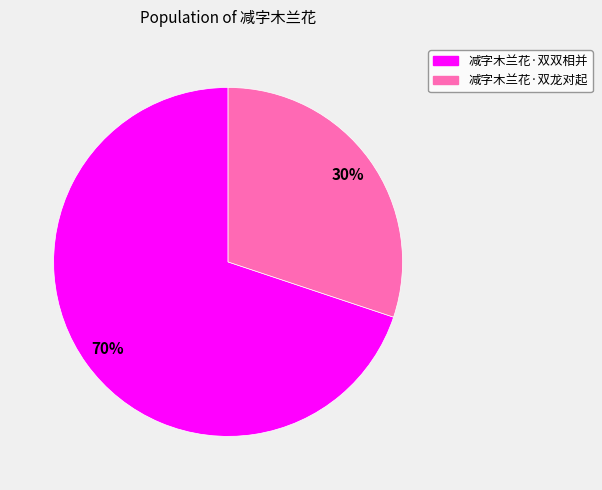

Which has a higher value, 减字木兰花·双龙对起 or 减字木兰花·双双相并?

减字木兰花·双双相并